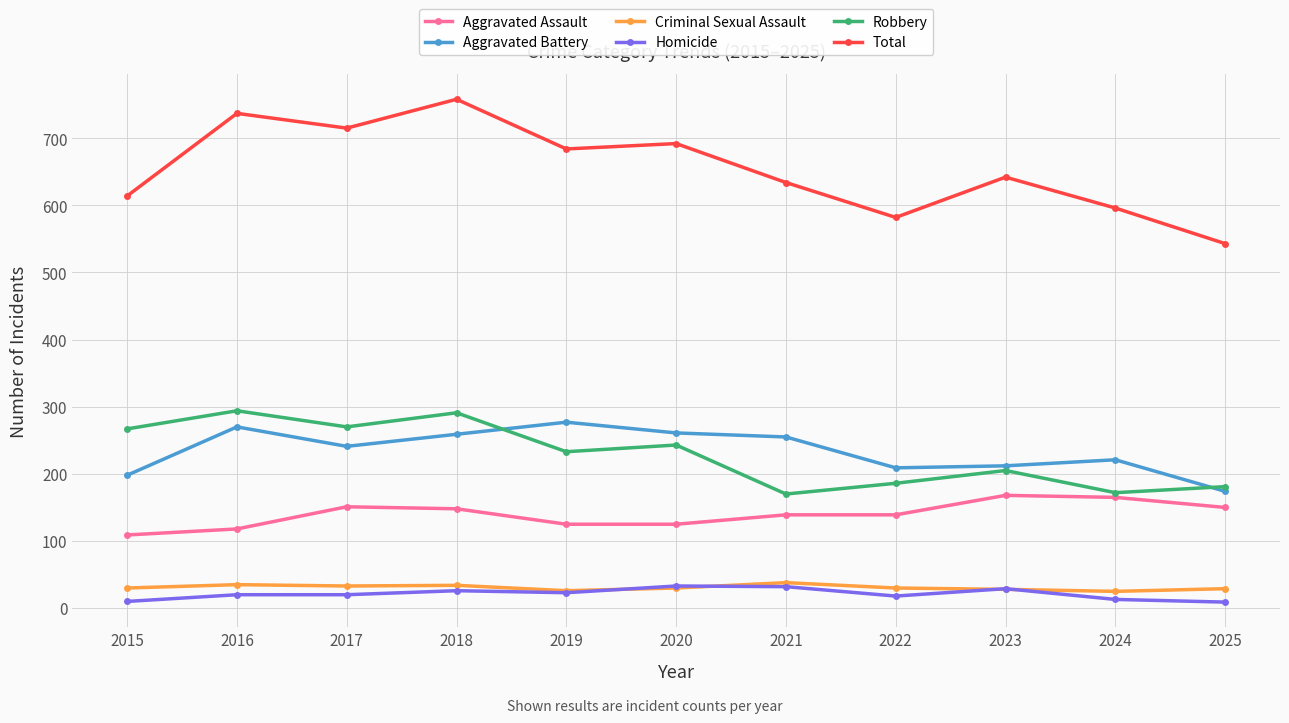

True or false: Robbery and Homicide cross at least once.

False